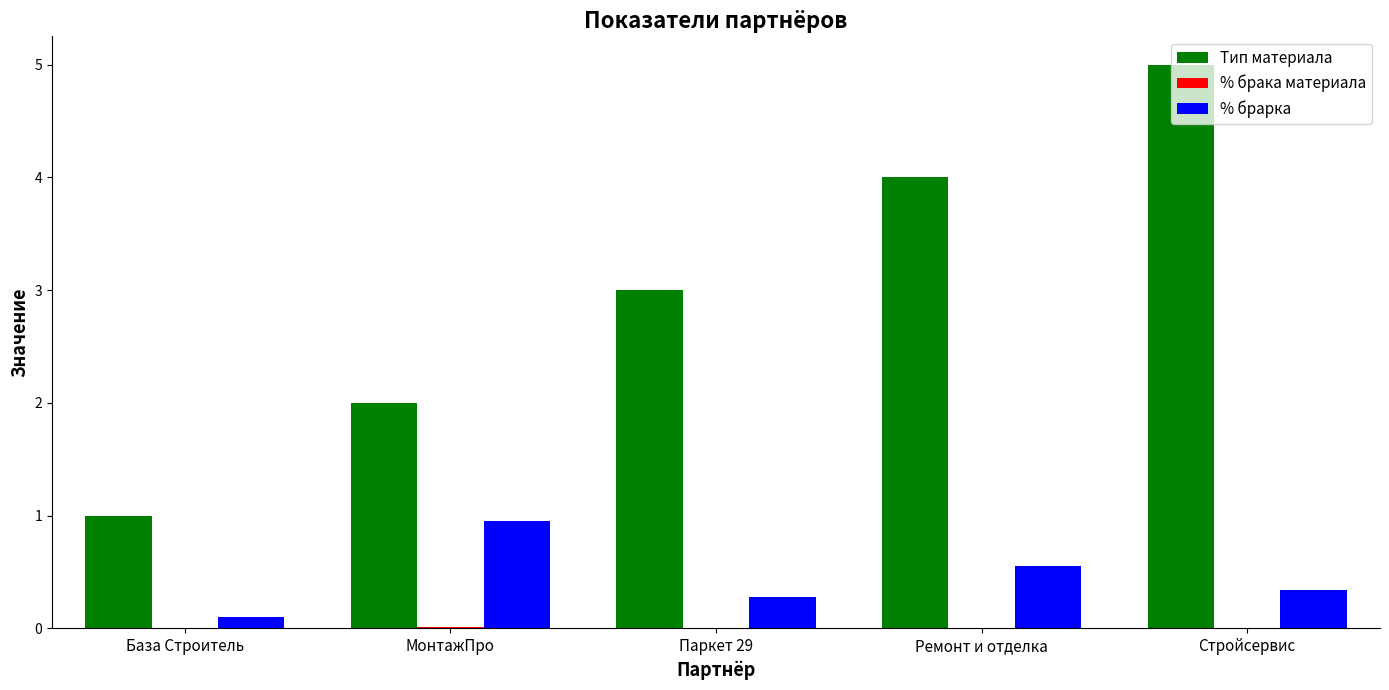

True or false: Тип материала has a value of 1.0 at База Строитель.

True